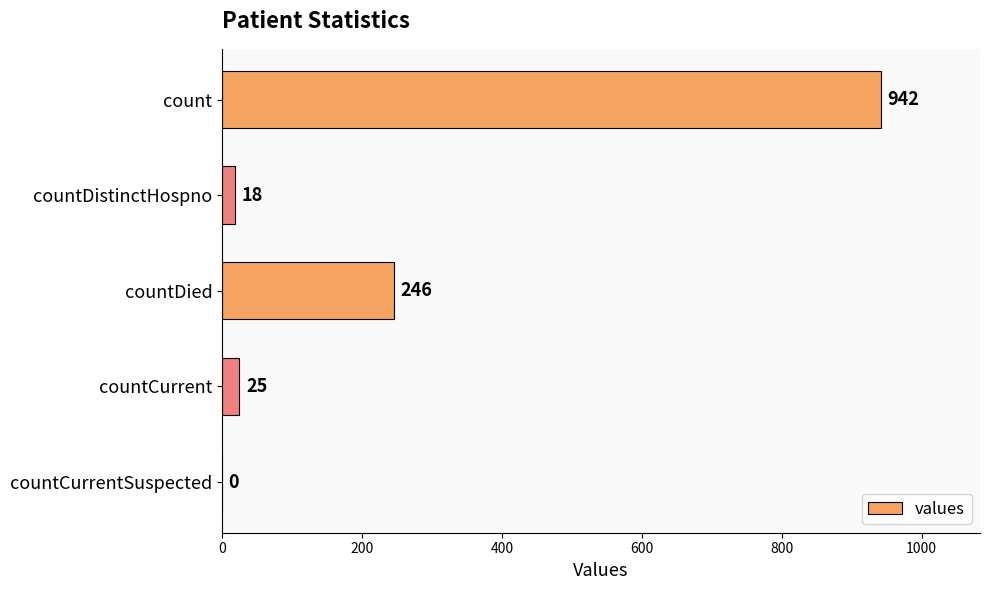

At which category does the chart reach its peak across all series?

count